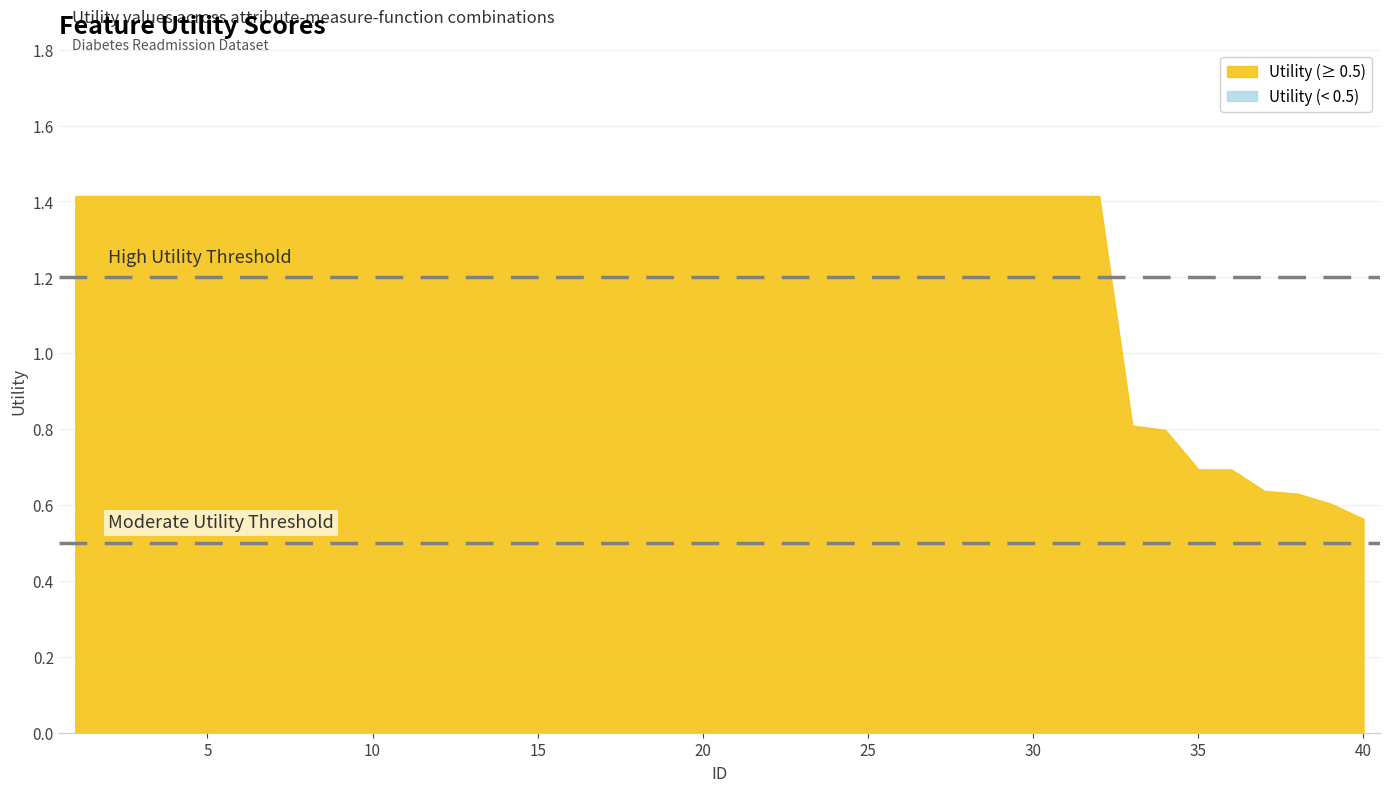

At which label is the value closest to 0?

40